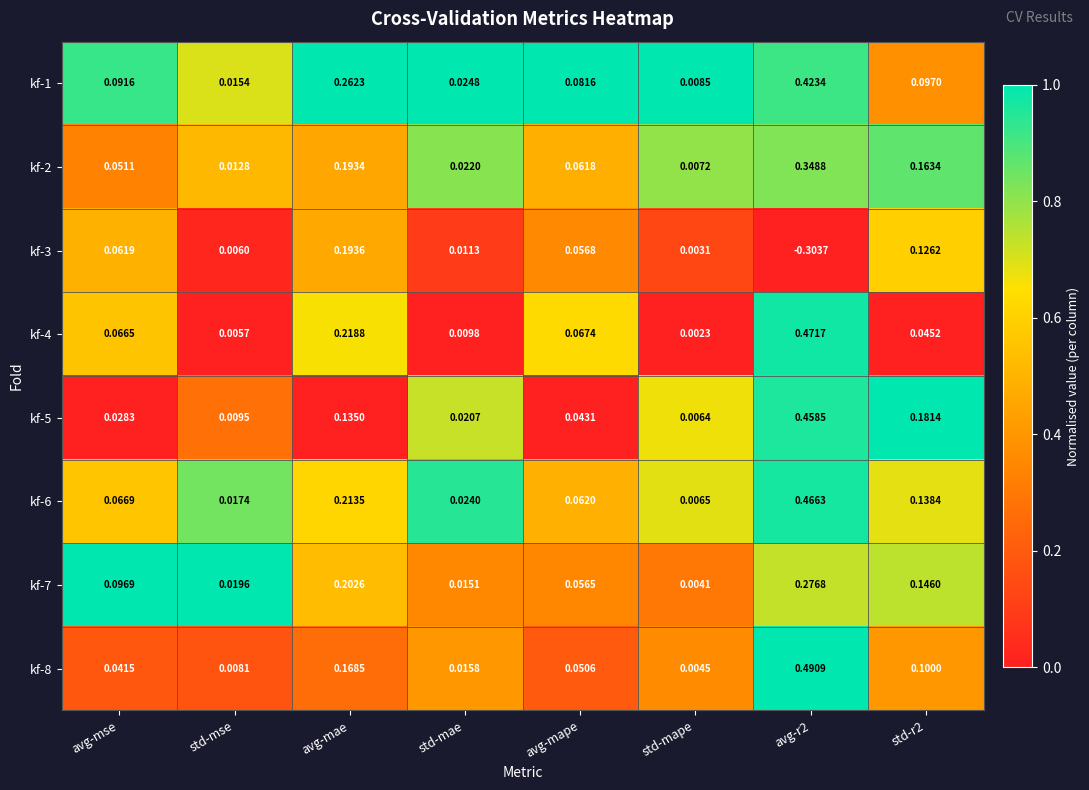

At which label does kf-3 first exceed 0?

avg-mse